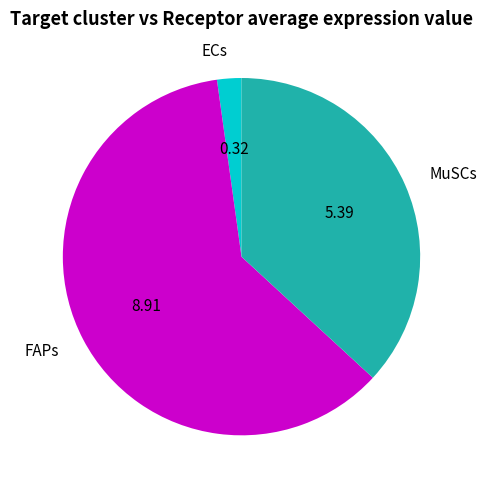

Does MuSCs represent more than half of the total?

No